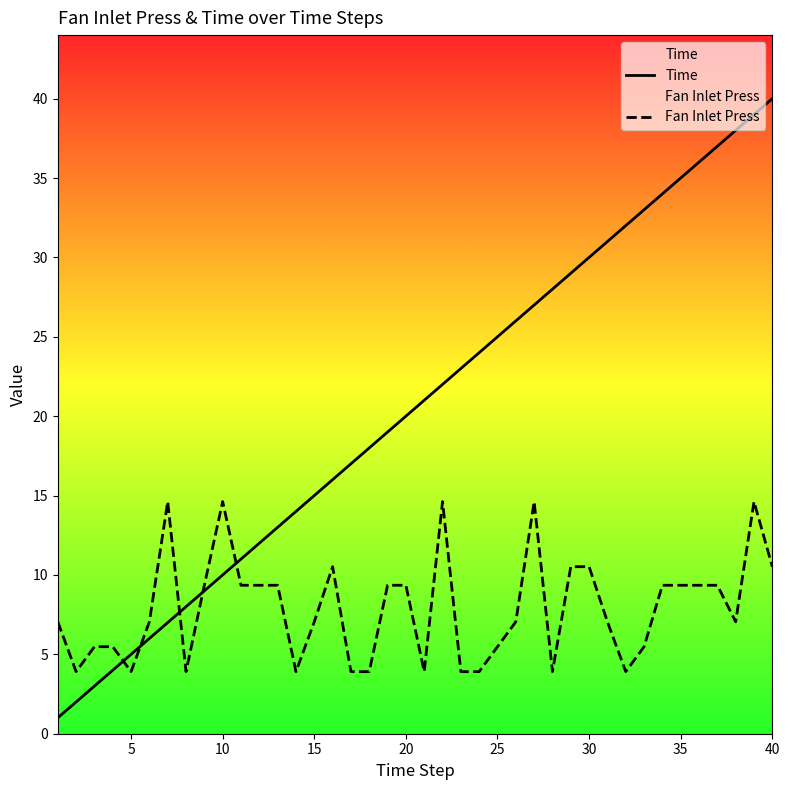

How many interior local peaks does the Fan Inlet Press series have?

6